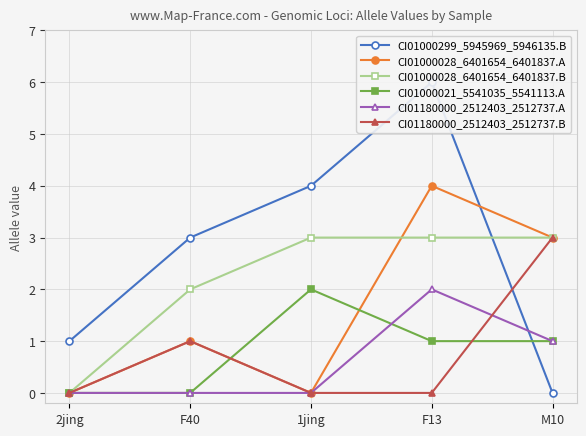

The CI01000028_6401654_6401837.A series shows 2 at 1jing. True or false?

False